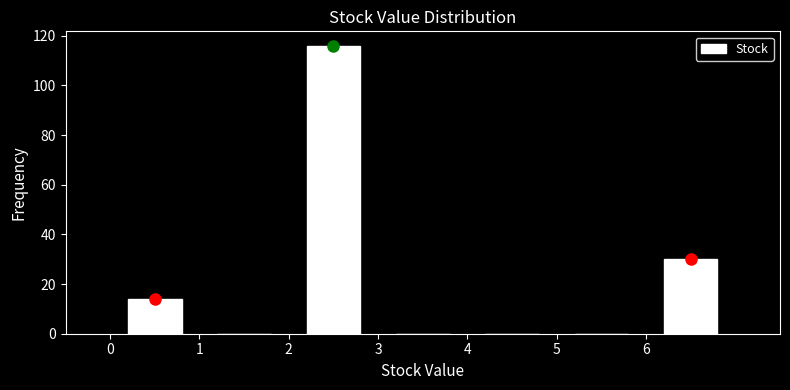

Reading left to right, list every bar in this chart as the range it spans on the x-axis followed by its height. The values are not printed on the chart, so give them approximately, as read against the axis.

0 to 1: 14
1 to 2: 0
2 to 3: 116
3 to 4: 0
4 to 5: 0
5 to 6: 0
6 to 7: 30